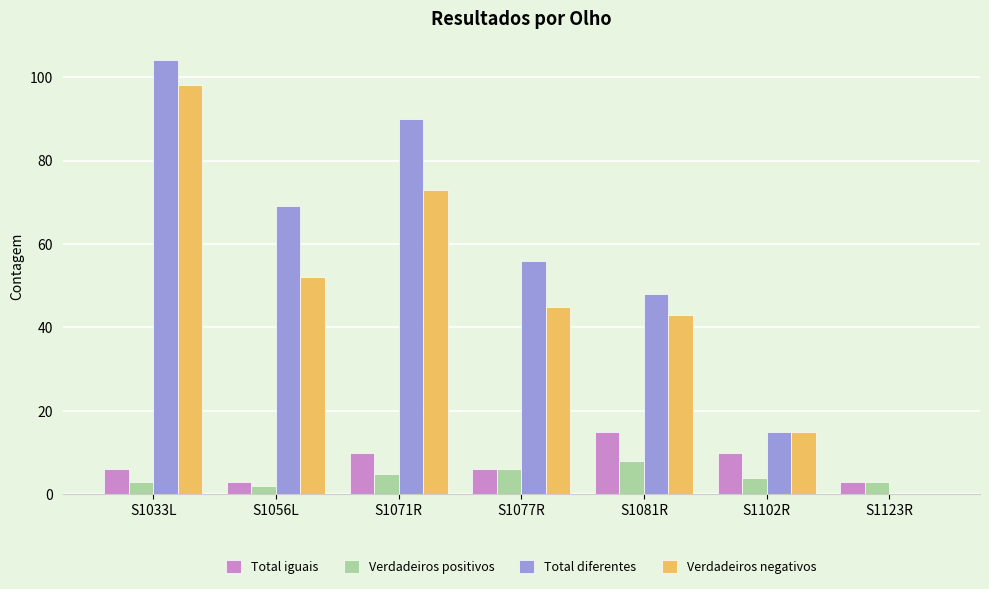

At which category is the sum across all series the highest?

S1033L